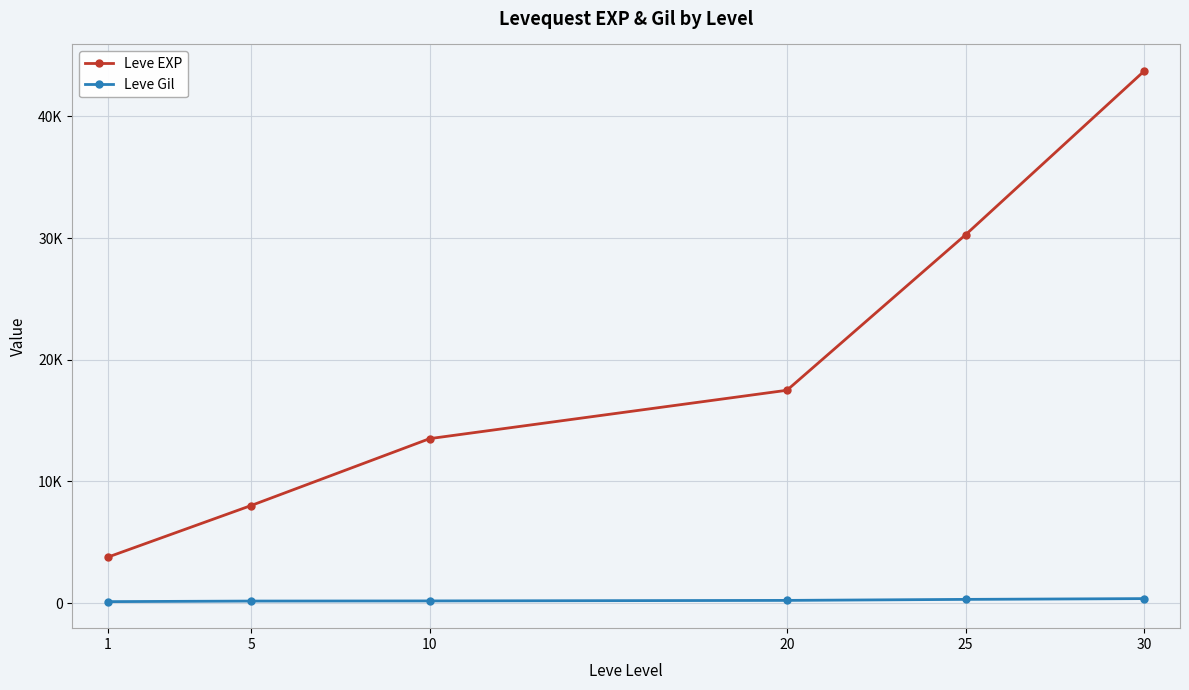

What is the value of the Leve Gil point at the 1st from the left?

112.3